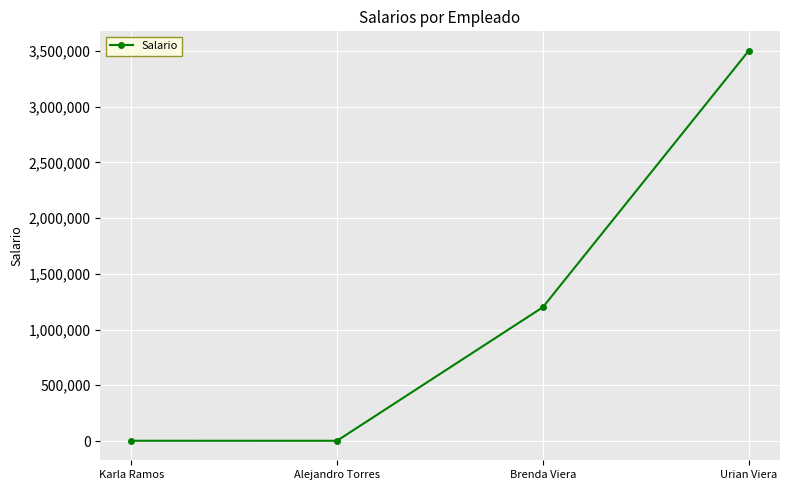

True or false: the data shows 622481 at Brenda Viera.

False